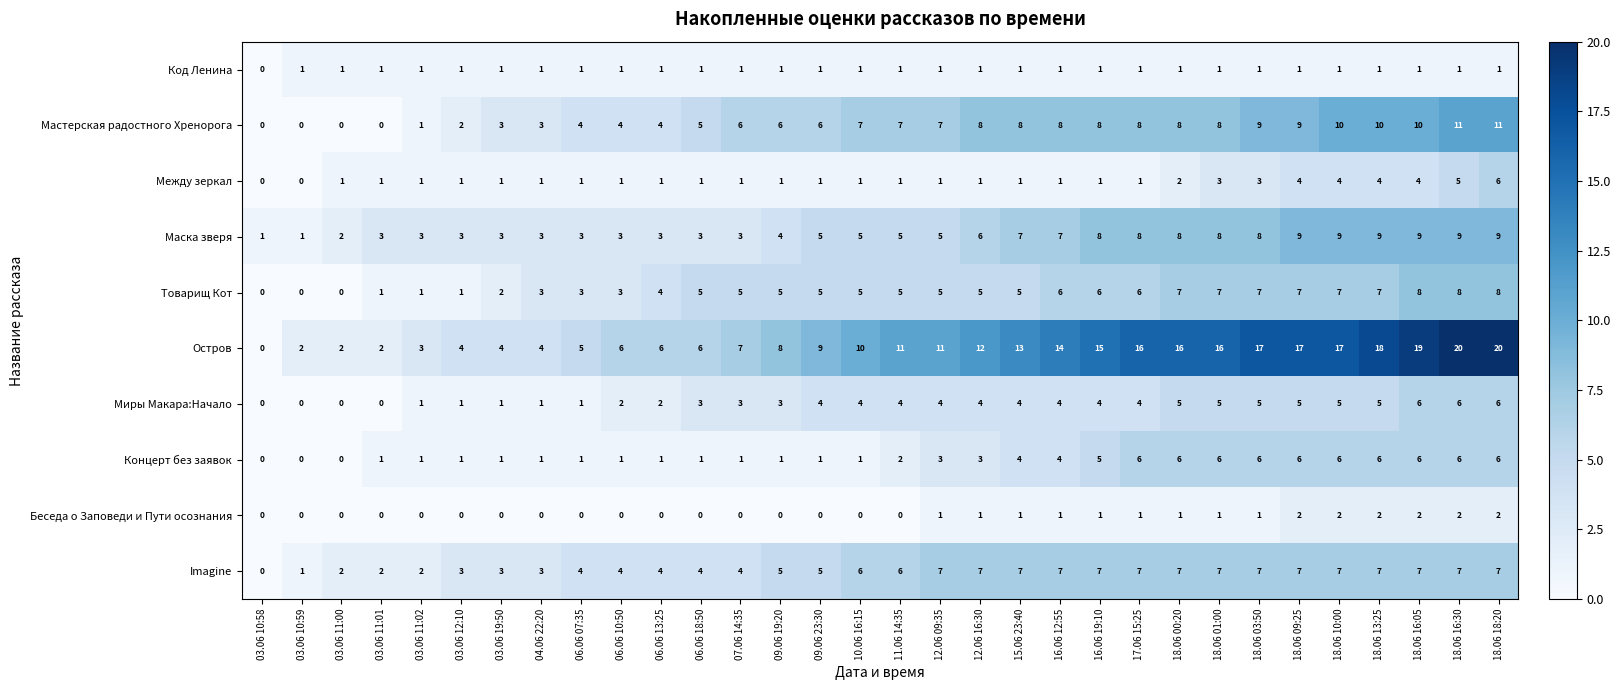

Is the value of Товарищ Кот at 06.06 18:50 greater than the value of Мастерская радостного Хренорога at 09.06 19:20?

No